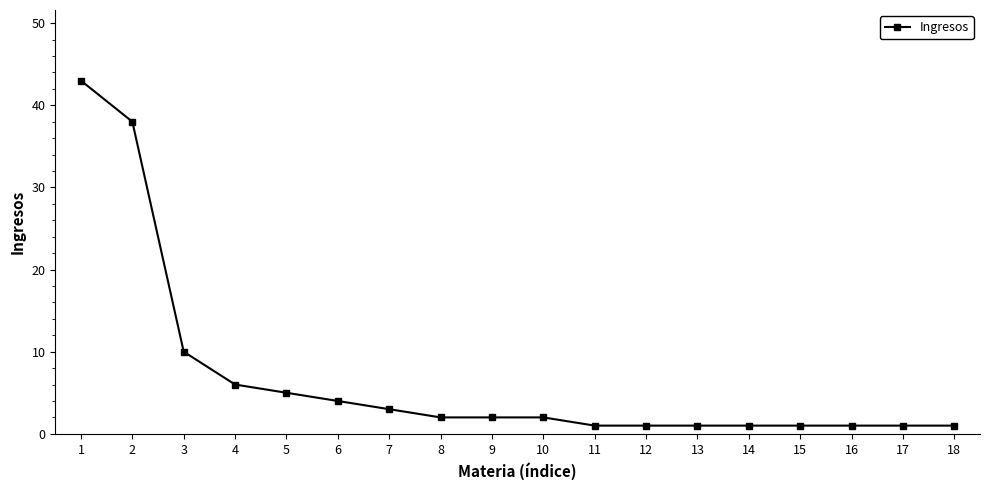

The chart shows a value of 1 at 18. True or false?

True